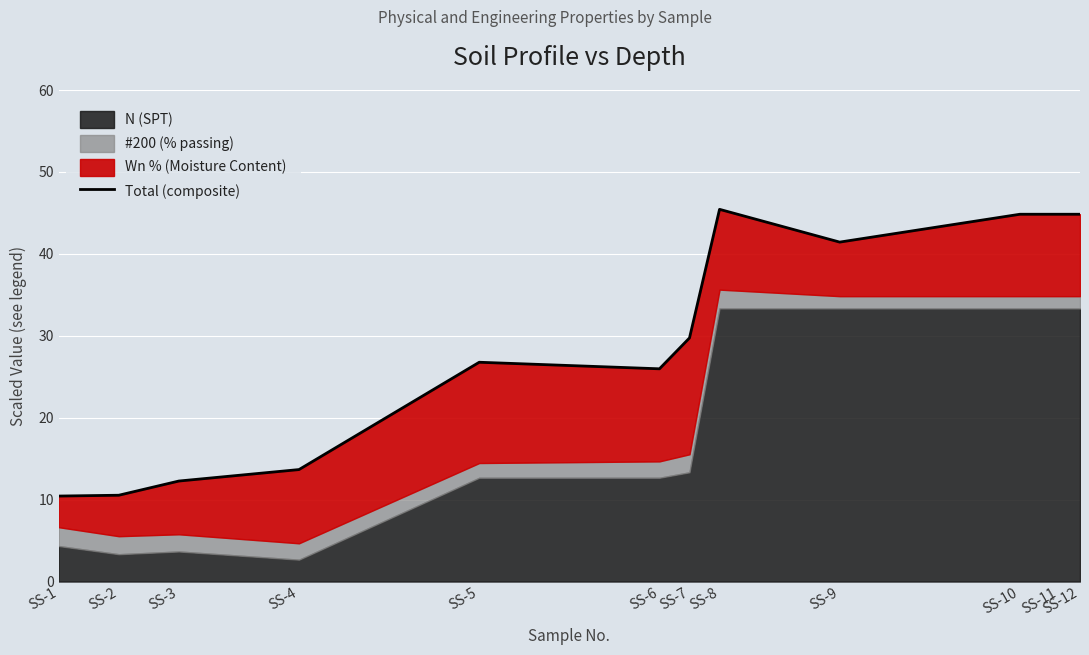

What is the change in value from SS-3 to SS-8?

+33.2